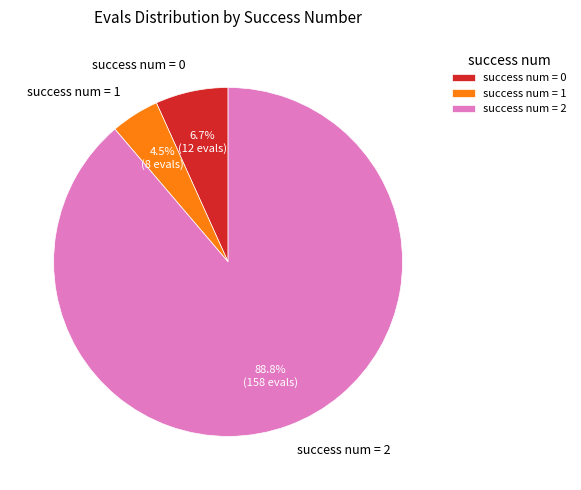

Rank the categories by value from highest to lowest.

success num = 2, success num = 0, success num = 1